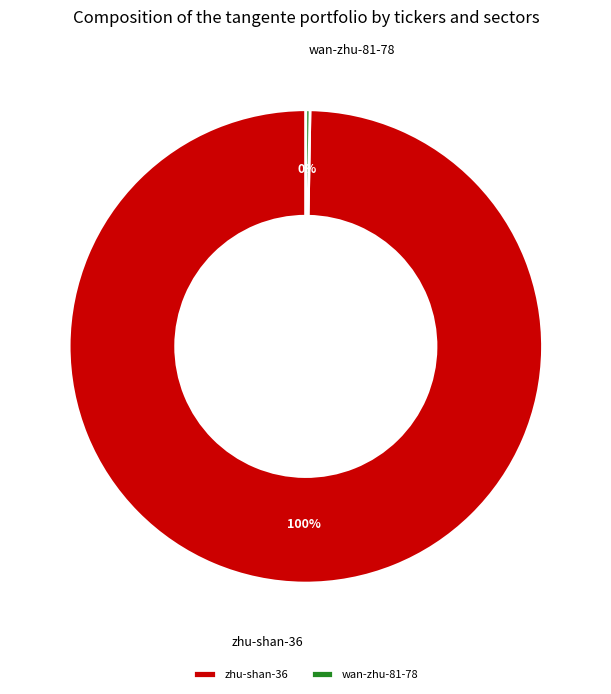

How many segments does this pie chart have?

2